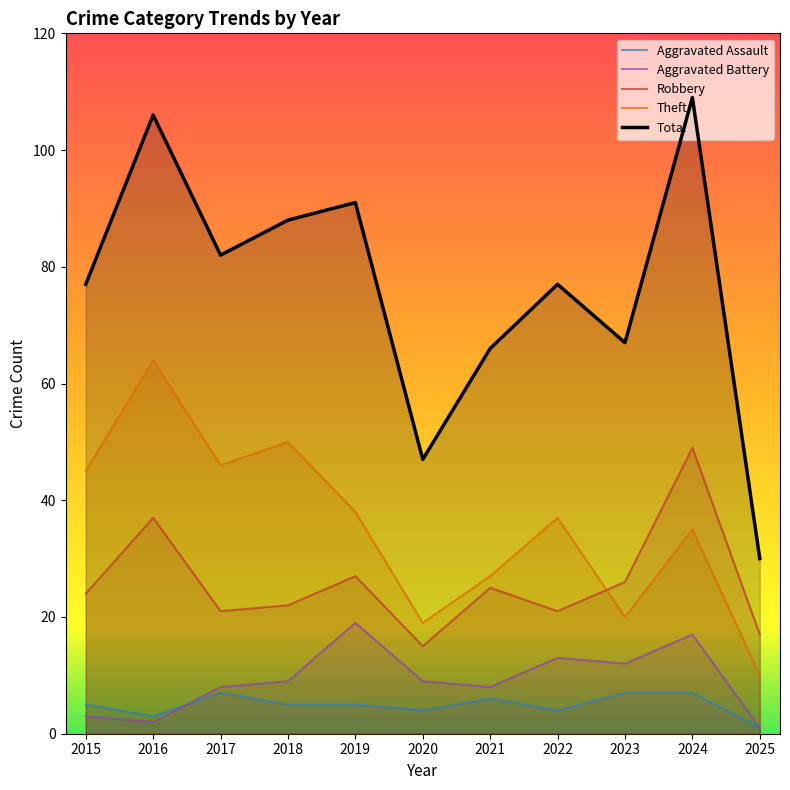

How many distinct data groups are displayed?

5